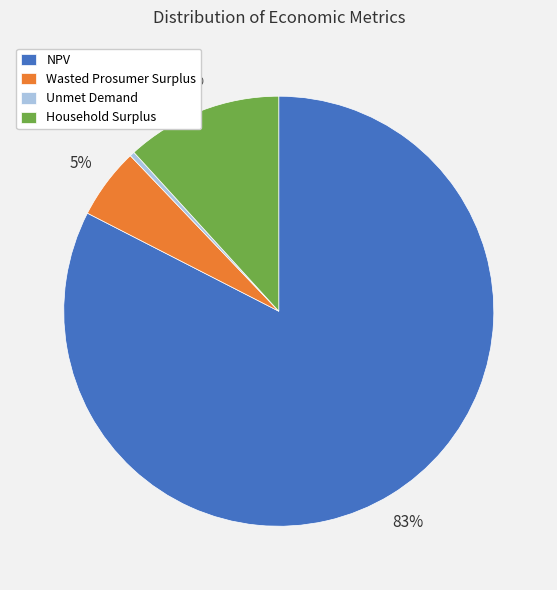

Is Household Surplus the majority of the pie?

No